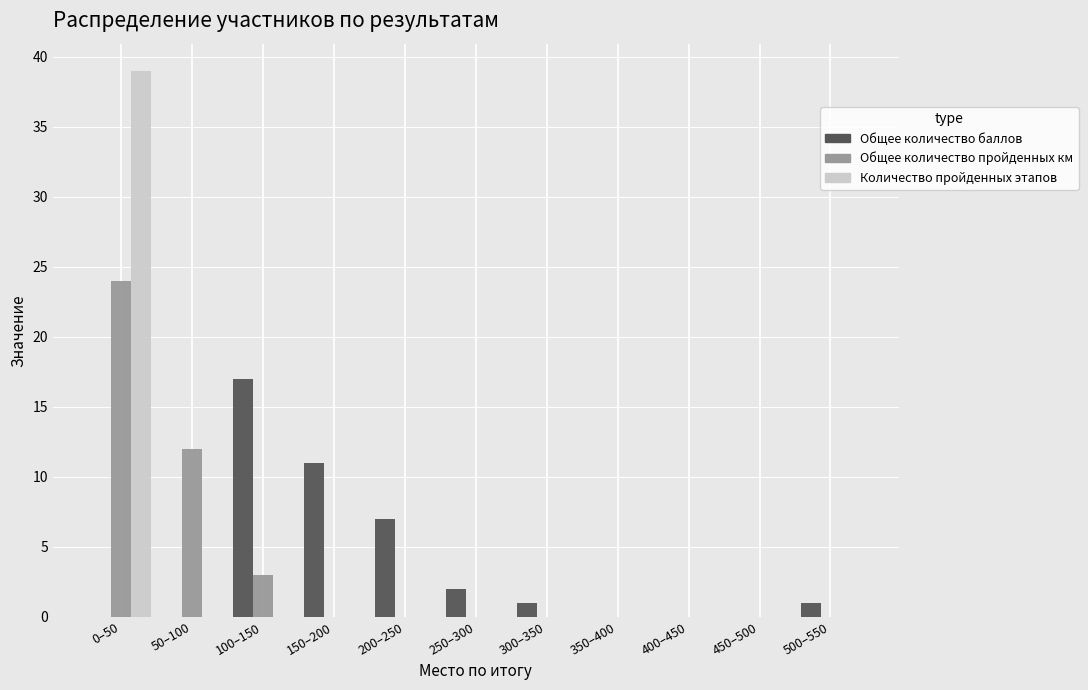

Is it true that Общее количество пройденных км equals 8 at 400–450?

False